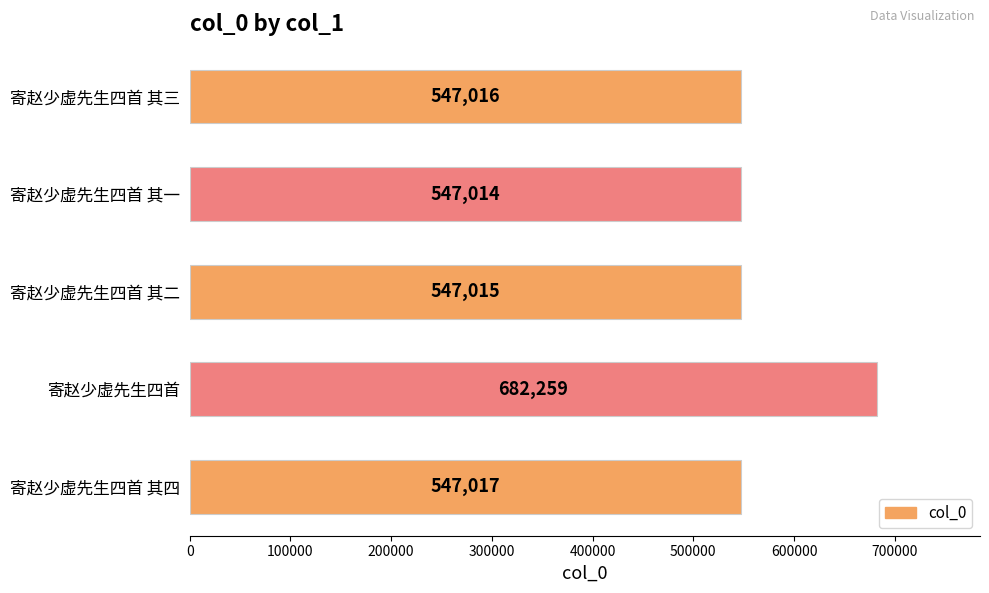

The value at 寄赵少虚先生四首 其一 is 887965. True or false?

False